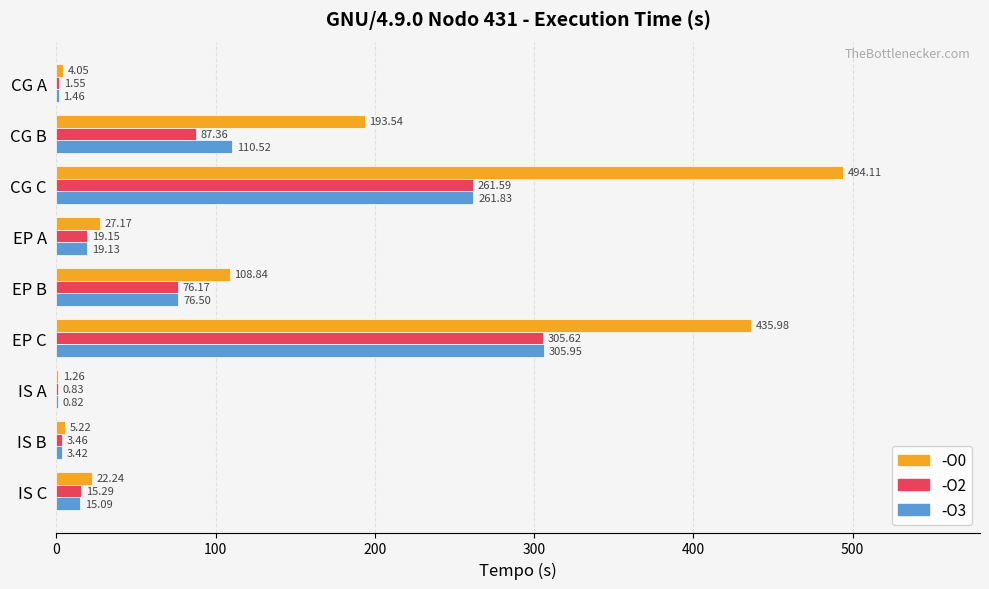

Which series has the largest total across all categories?

-O0